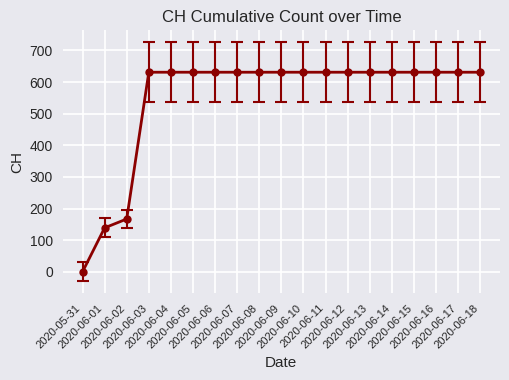

What is the greatest value displayed?

631